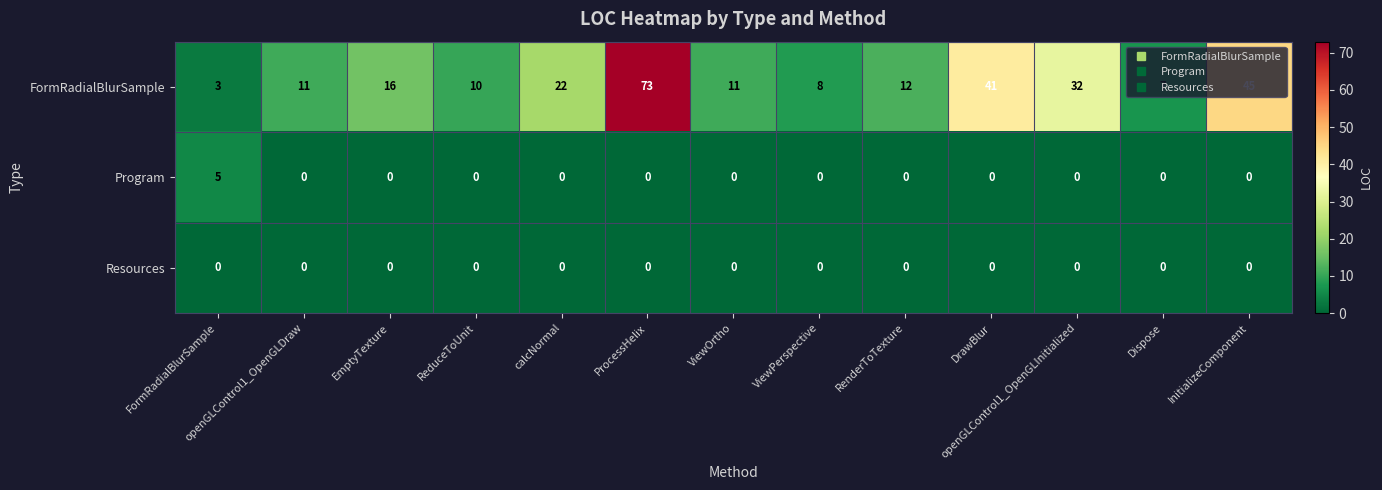

What is the maximum value for FormRadialBlurSample?

73